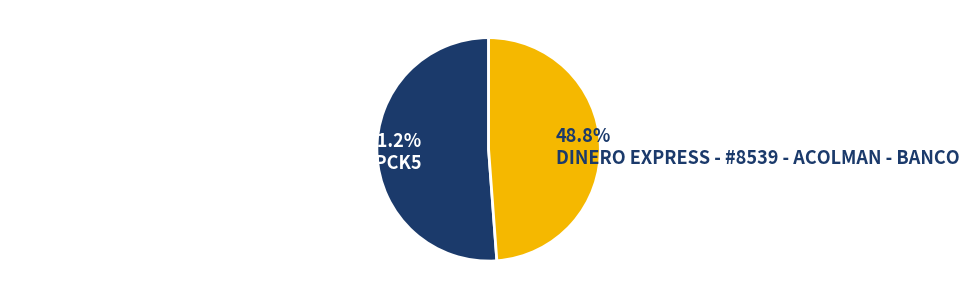

How many slices are in this pie chart?

2